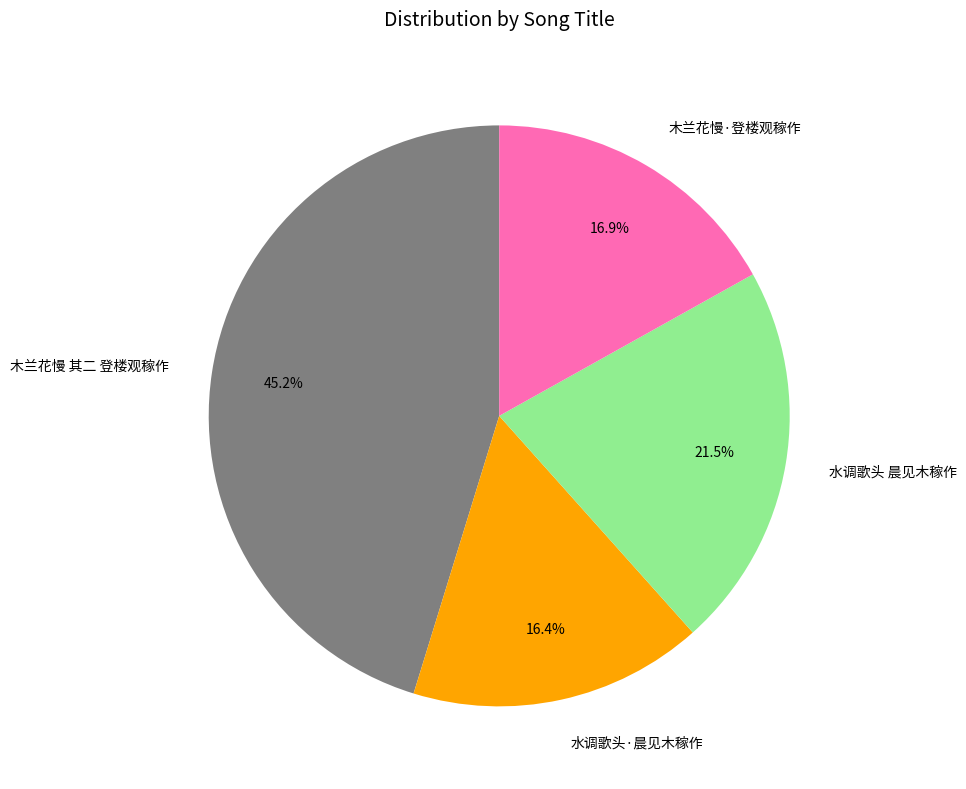

Is 水调歌头 晨见木稼作 the majority of the pie?

No